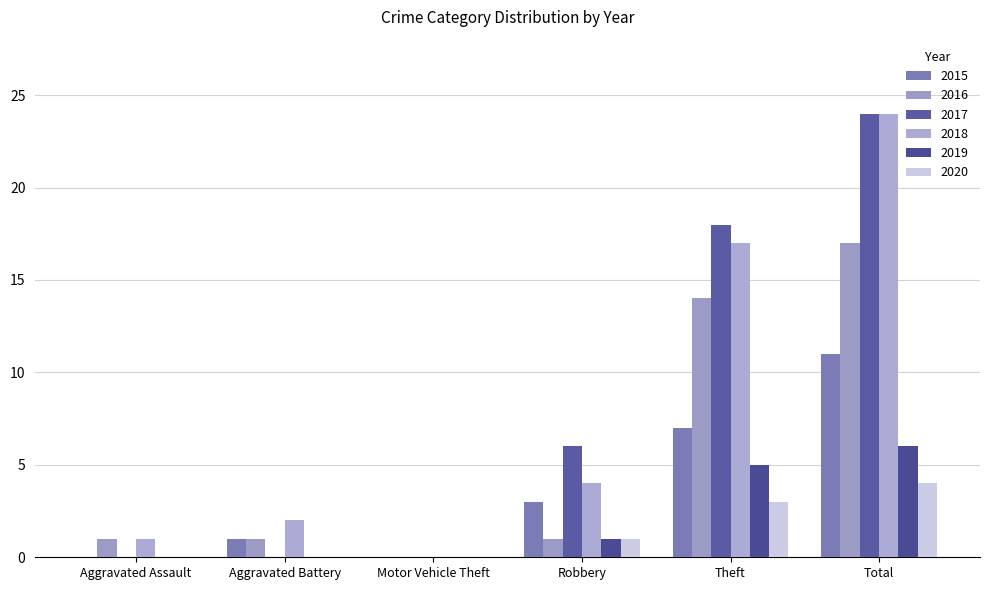

How many categories are shown in the chart?

6